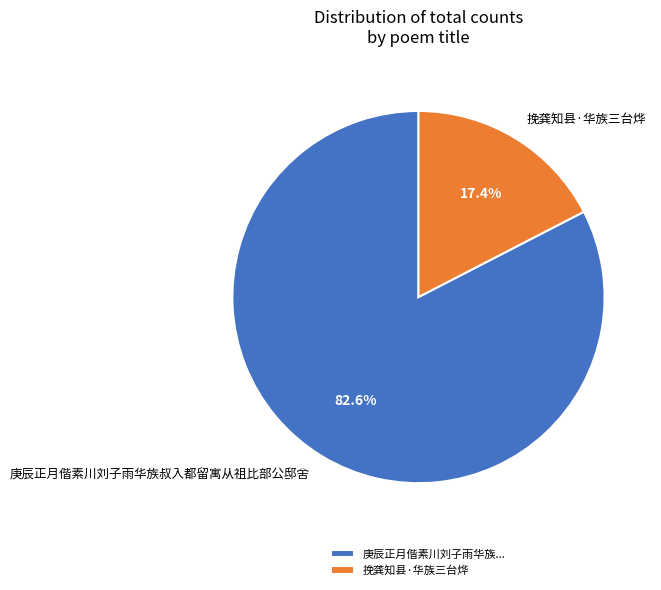

What is the largest slice in the pie chart?

庚辰正月偕素川刘子雨华族叔入都留寓从祖比部公邸舍